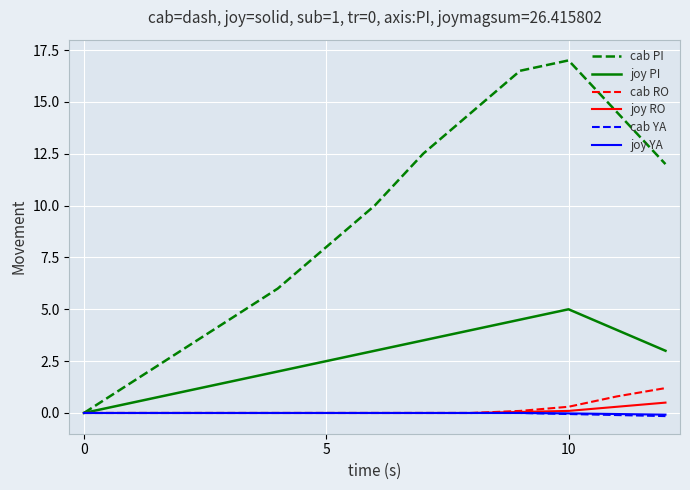

Which series has the largest range (max minus min)?

cab PI